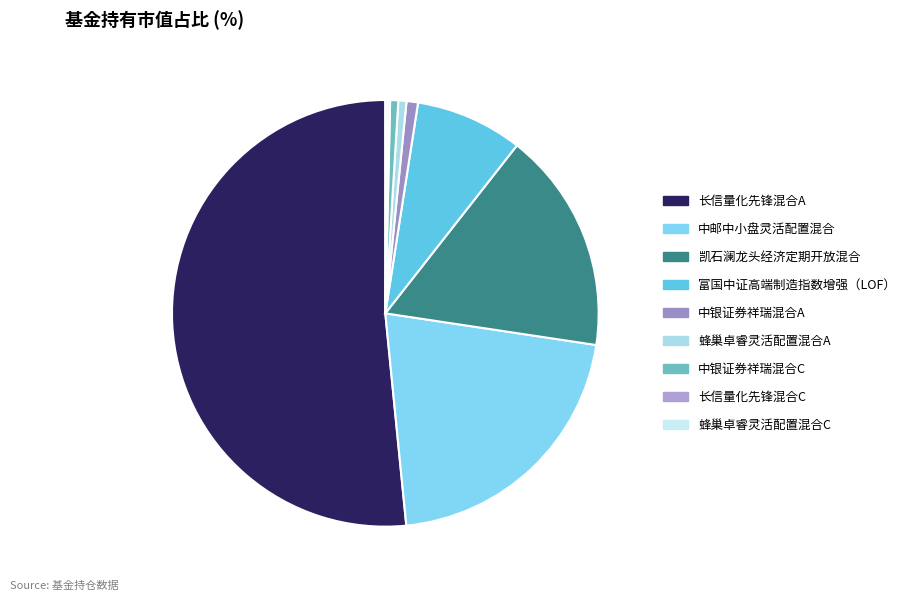

How many slices are in this pie chart?

9